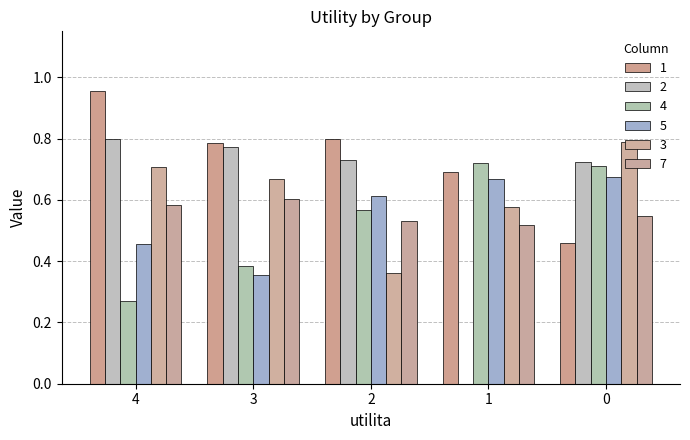

Between 3 and 4, which is larger?

4